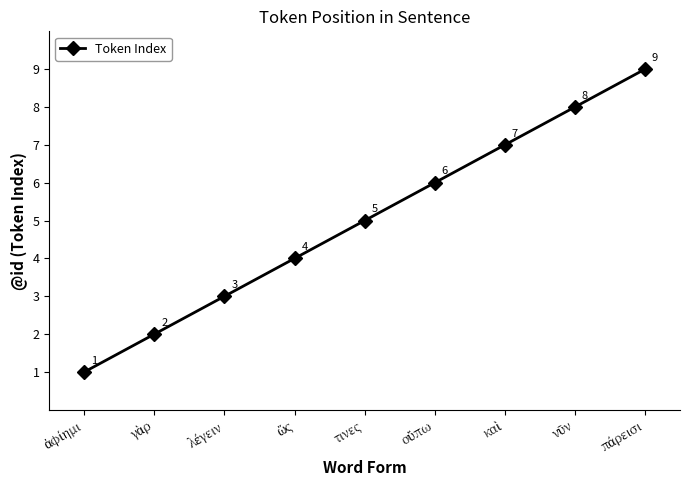

At which label is the value closest to 5?

τινες